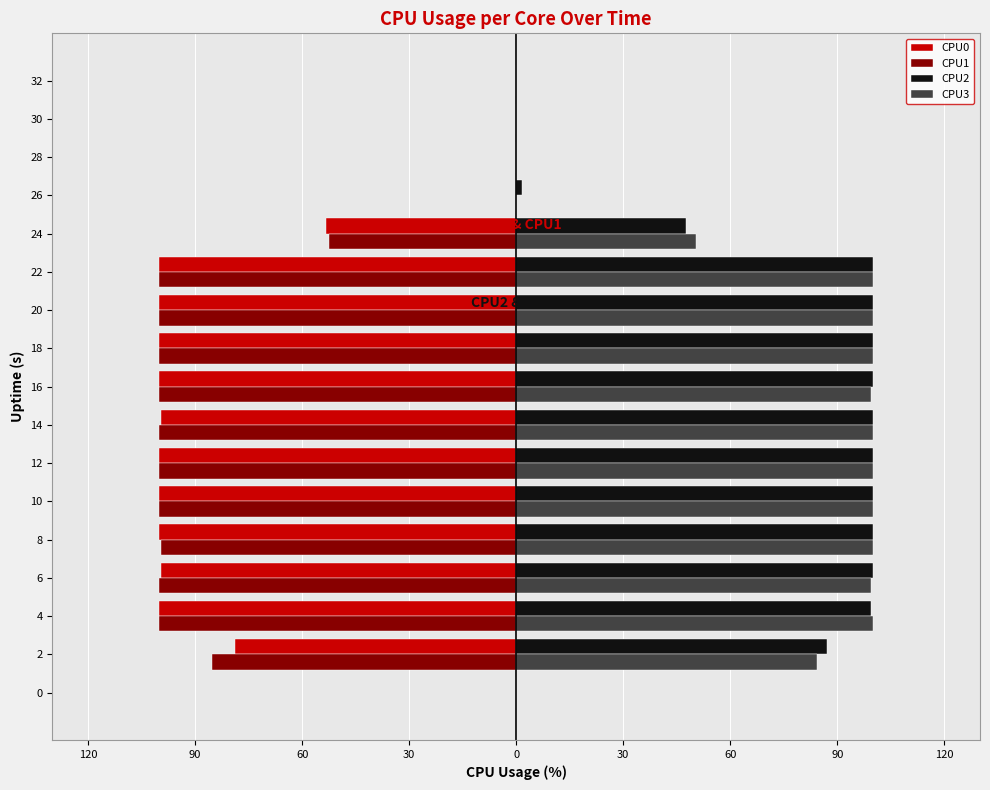

What are all the series names shown in the legend?

CPU0, CPU1, CPU2, CPU3